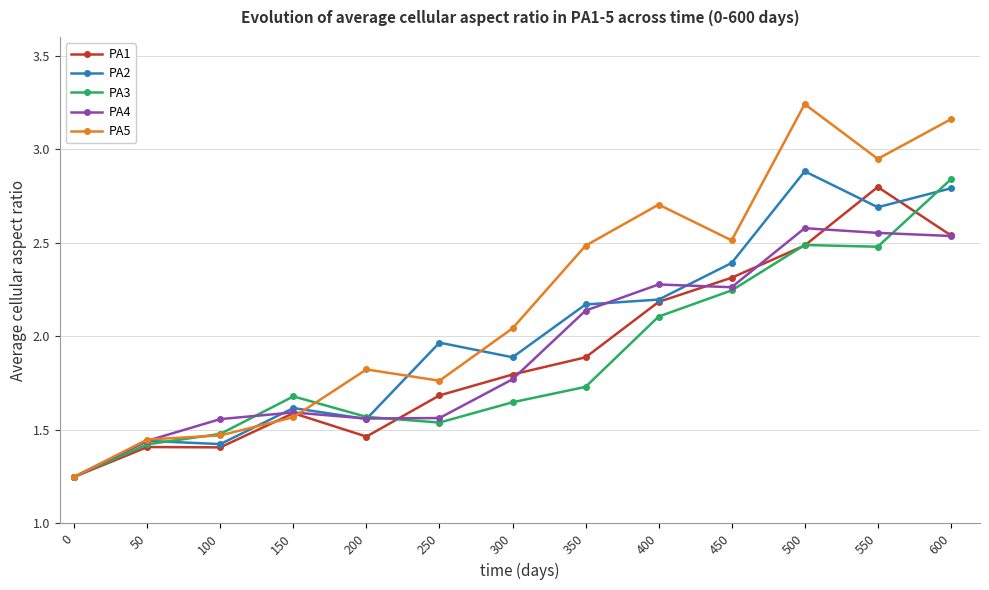

What is the sum of the PA1 values at 400 and 50?

3.6